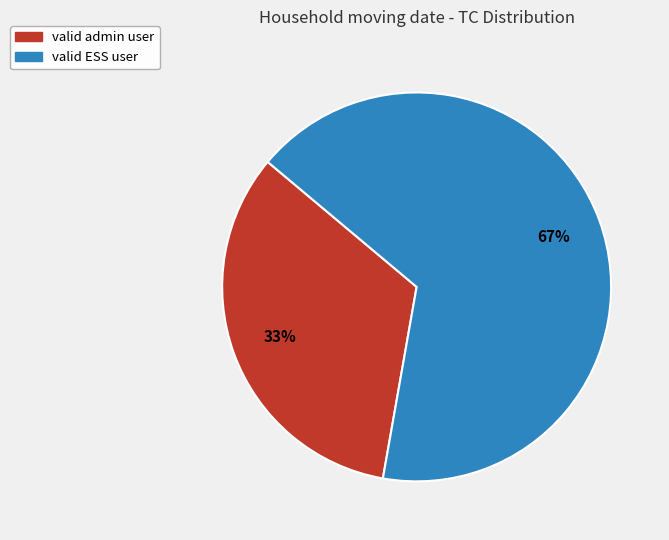

To the nearest percent, what is the average slice percentage?

50%